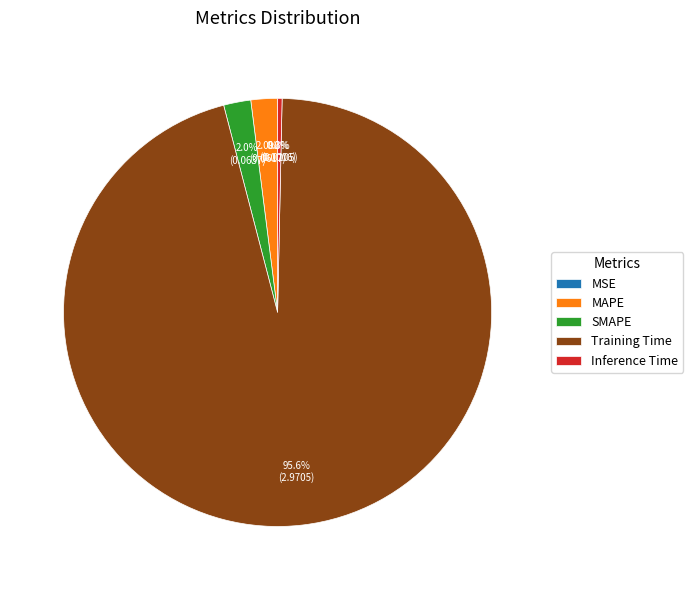

What portion of the pie excludes SMAPE?

98.0%